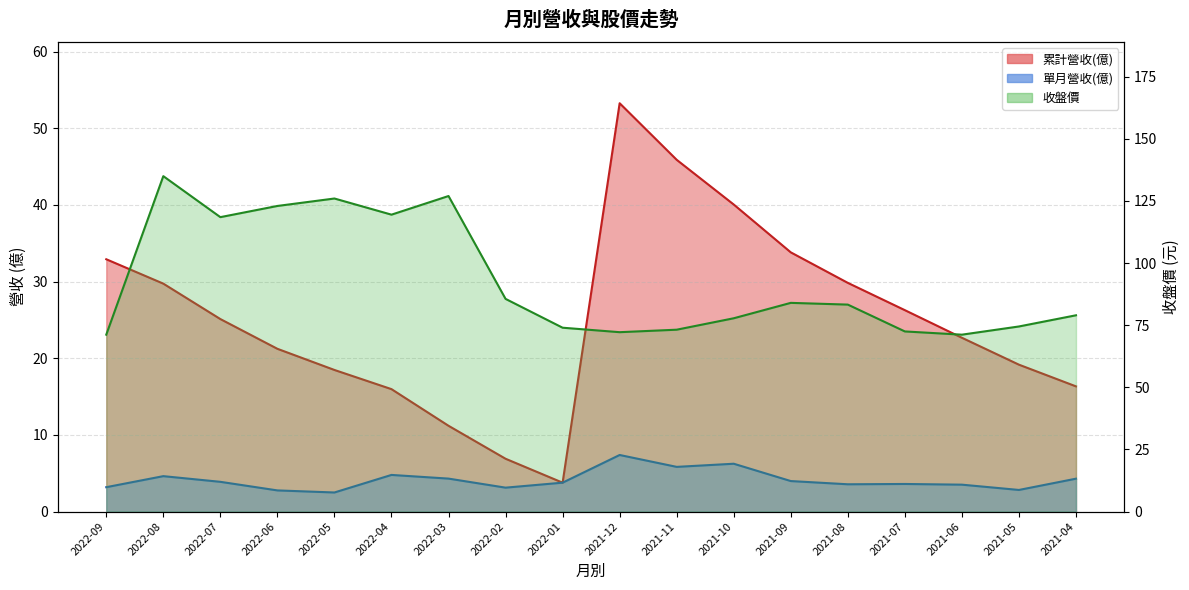

What is the label of the 2nd point from the left?

2022-08